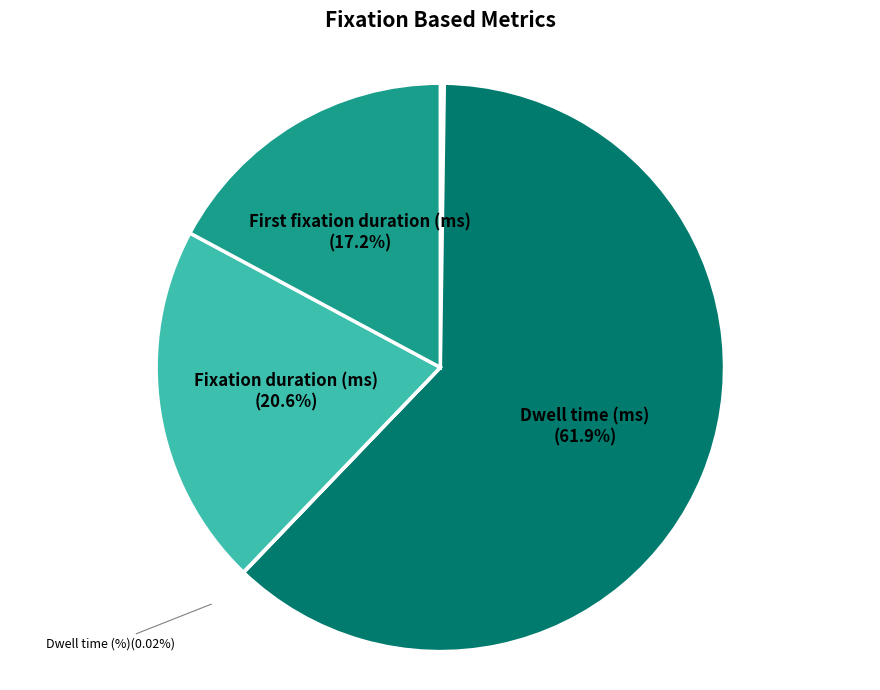

Which category has the biggest portion of the pie?

Dwell time (ms)